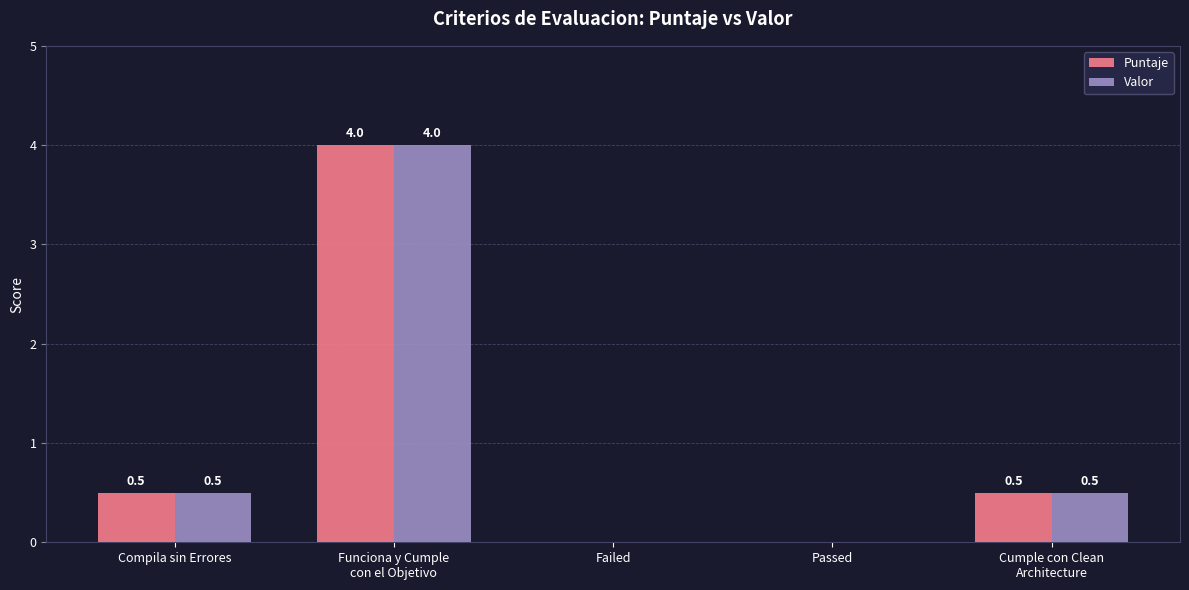

The Puntaje series shows 4.0 at Funciona y Cumple
con el Objetivo. True or false?

True